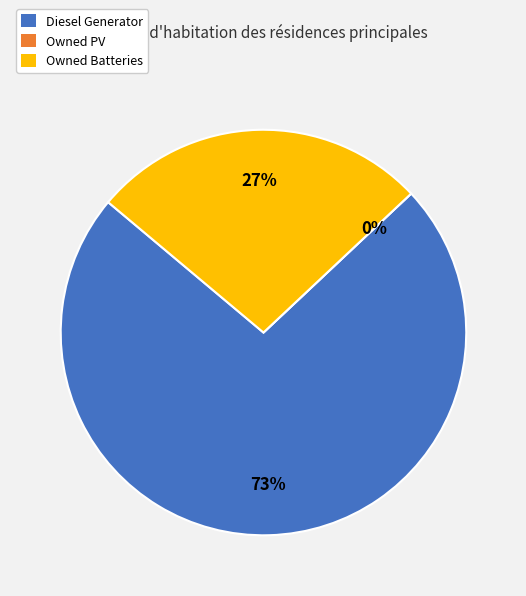

True or false: Diesel Generator accounts for 73% of the total.

True